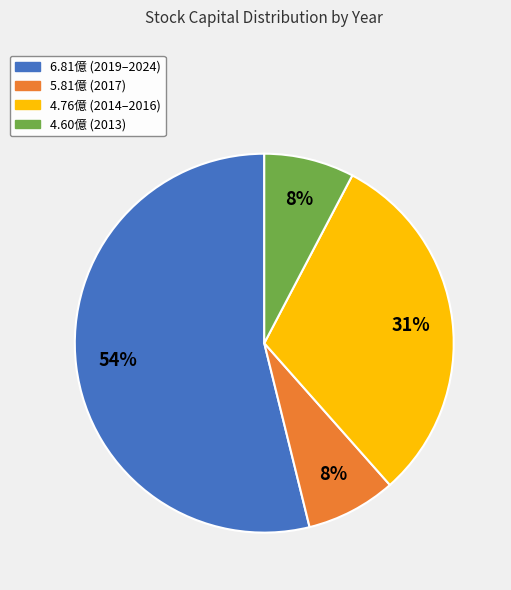

What is the majority slice?

6.81億 (2019–2024)